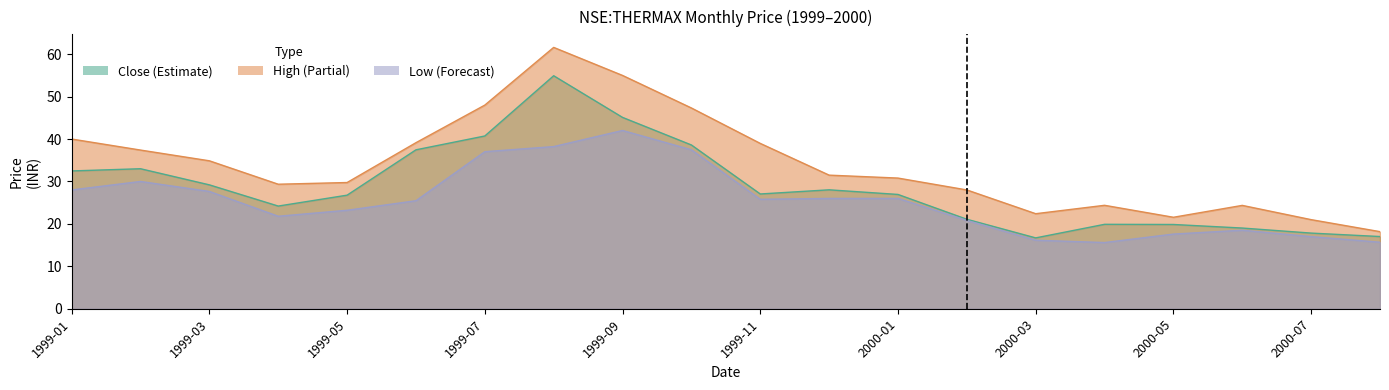

What is the difference between the high values at 1999-12 and 2000-04?

7.1